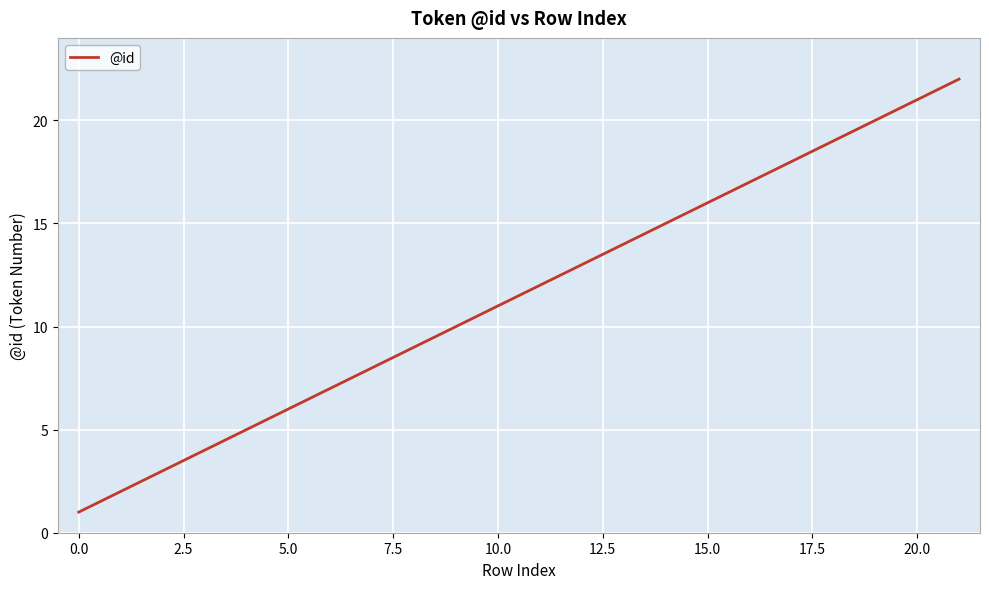

What is the maximum value shown in the chart?

22